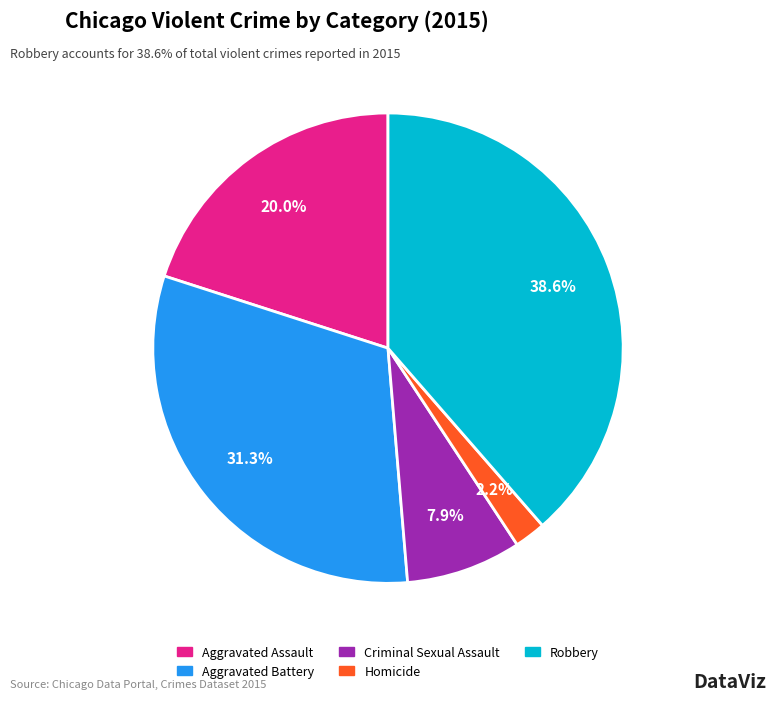

How much of the chart is everything except Criminal Sexual Assault?

92.1%